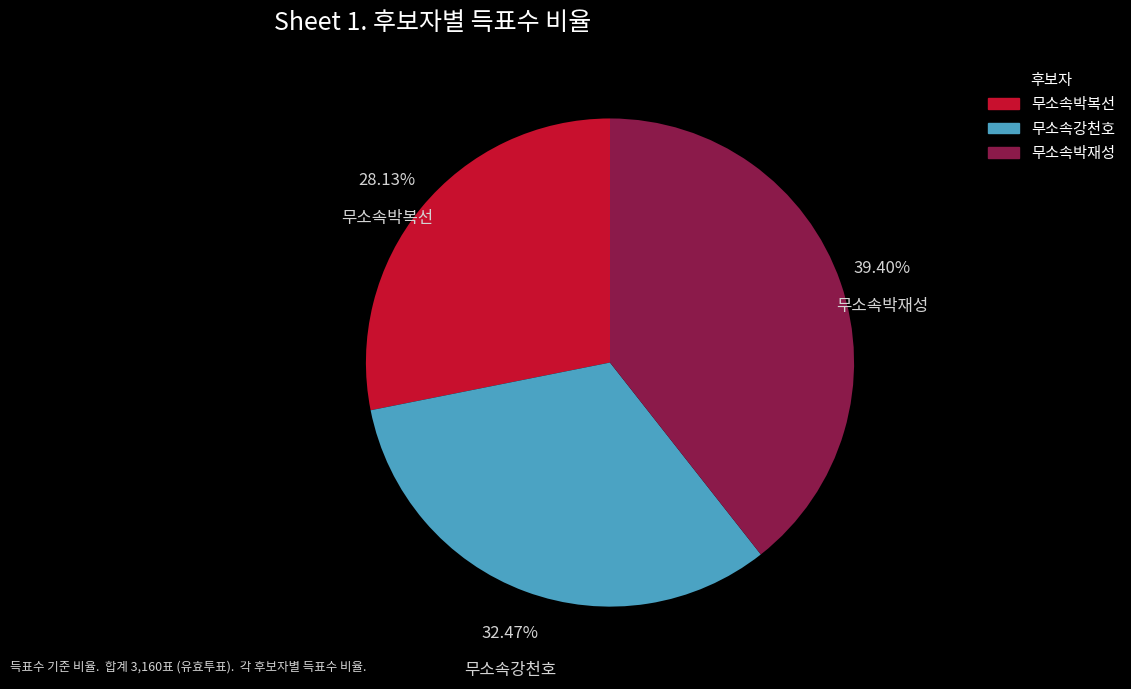

To the nearest percent, what is the difference between the 무소속박복선 and 무소속박재성 slice percentages?

11%